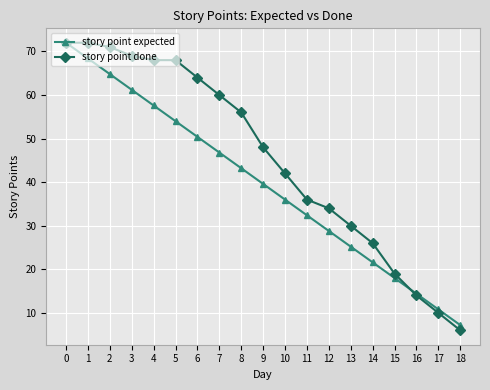

At 10, list the series in order from largest to smallest.

story point done, story point expected